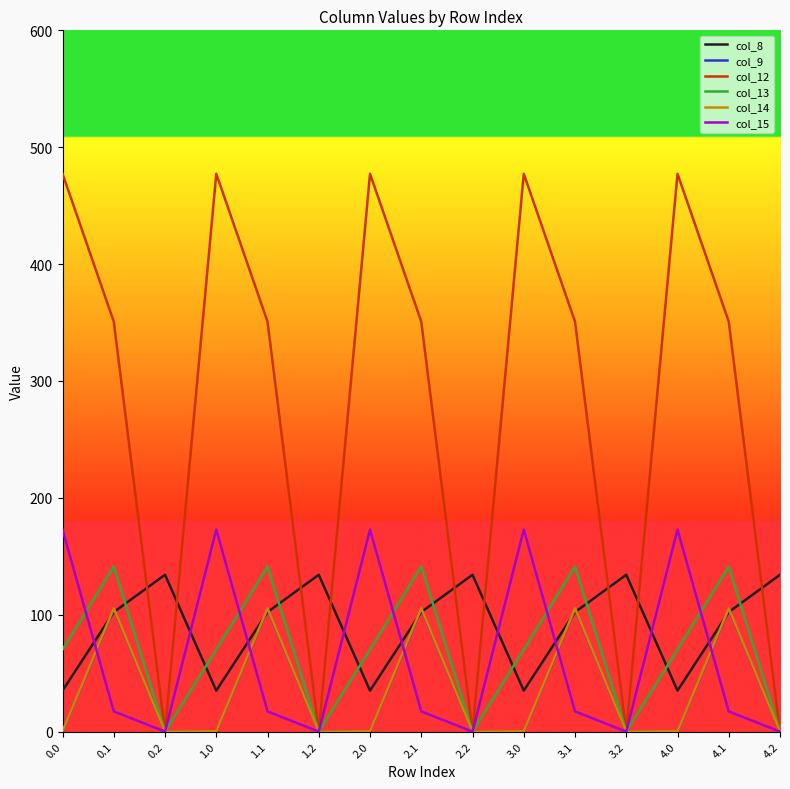

True or false: col_8 and col_13 intersect in this chart.

True